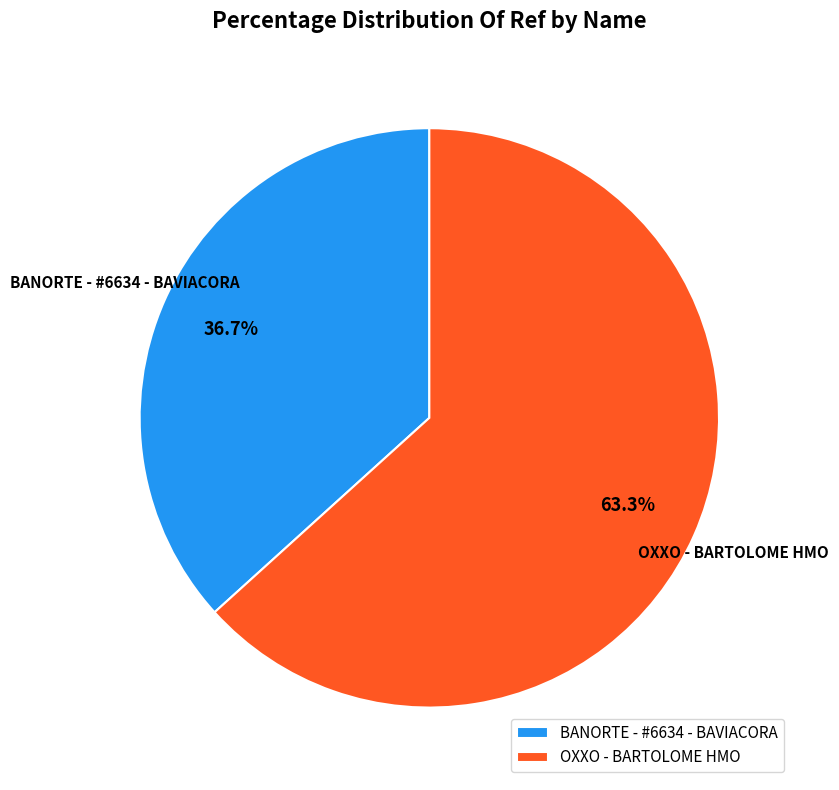

Which has a higher value, OXXO - BARTOLOME HMO or BANORTE - #6634 - BAVIACORA?

OXXO - BARTOLOME HMO